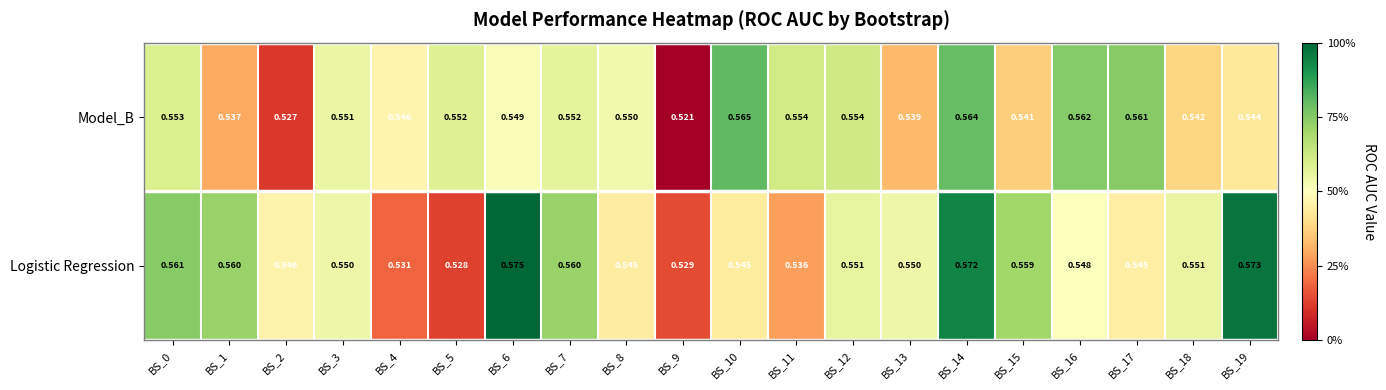

List the series in order of their overall mean, highest first.

Logistic Regression, Model_B